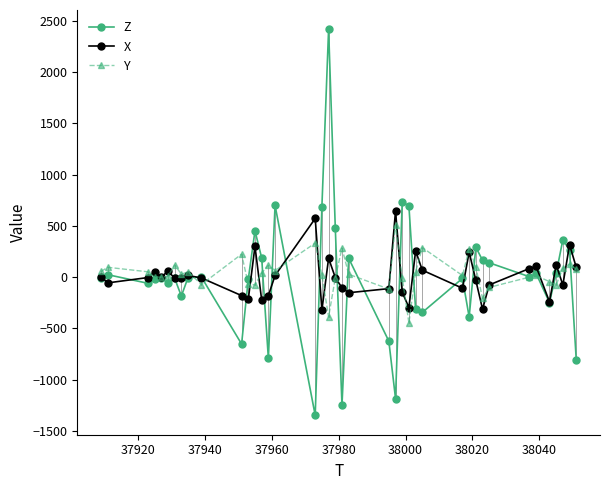

True or false: Z has more than 2 points higher than both neighbors.

True